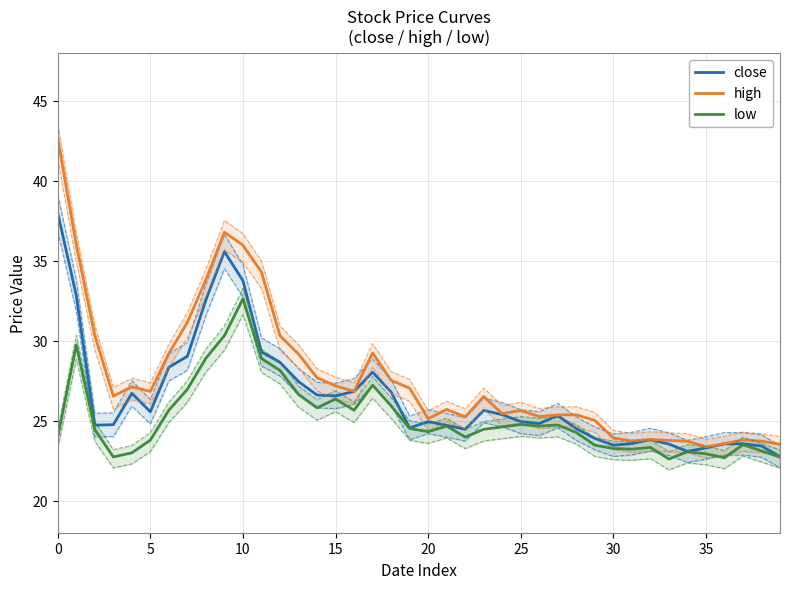

What is the label of the 9th point from the right?

31